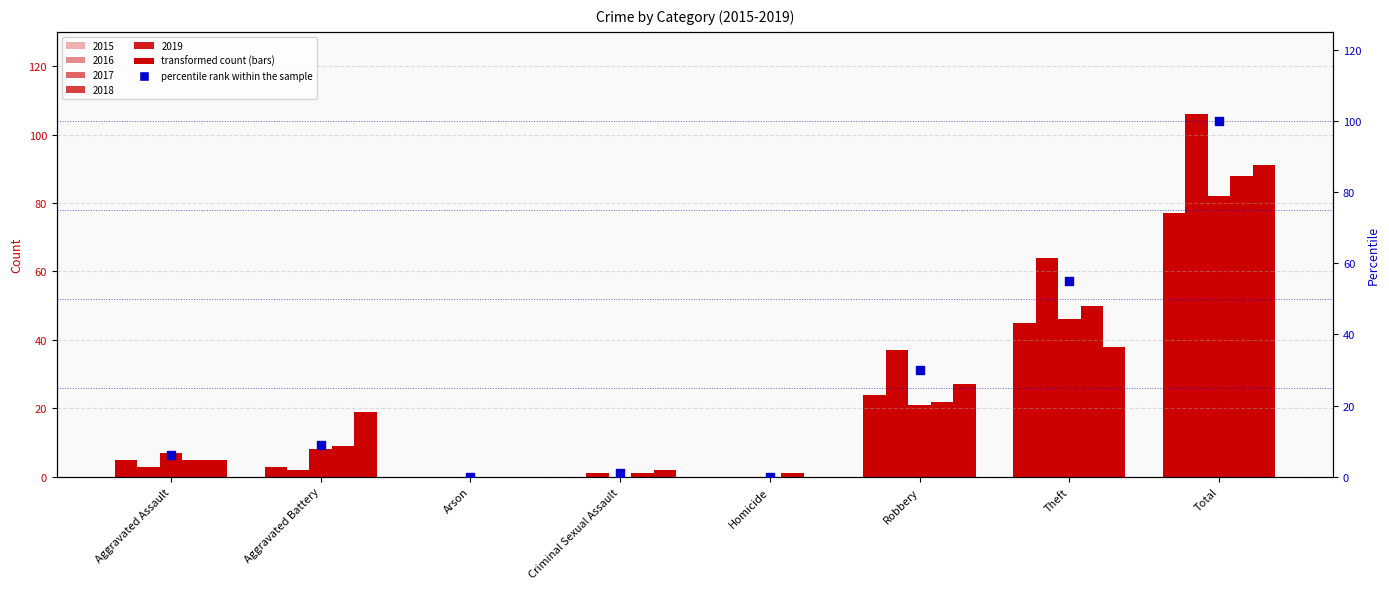

Between Total and Aggravated Assault, which is larger?

Total